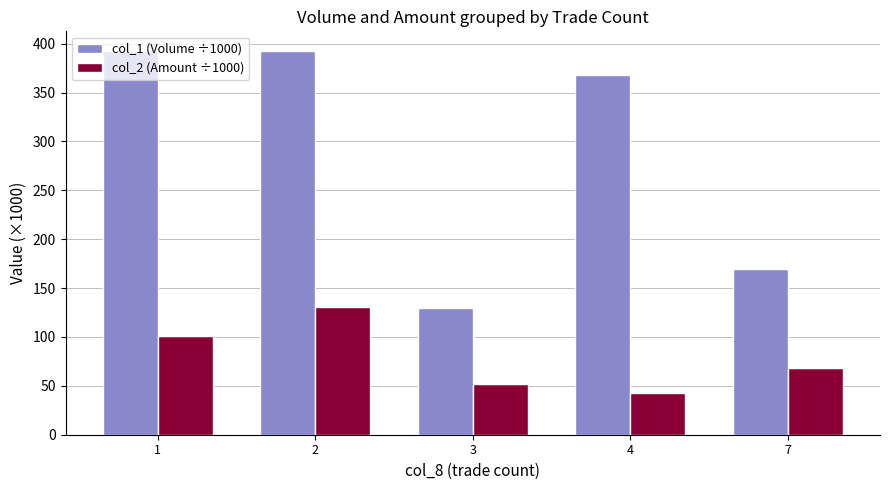

The value of col_2 (Amount ÷1000) at 4 is 42.2. True or false?

True